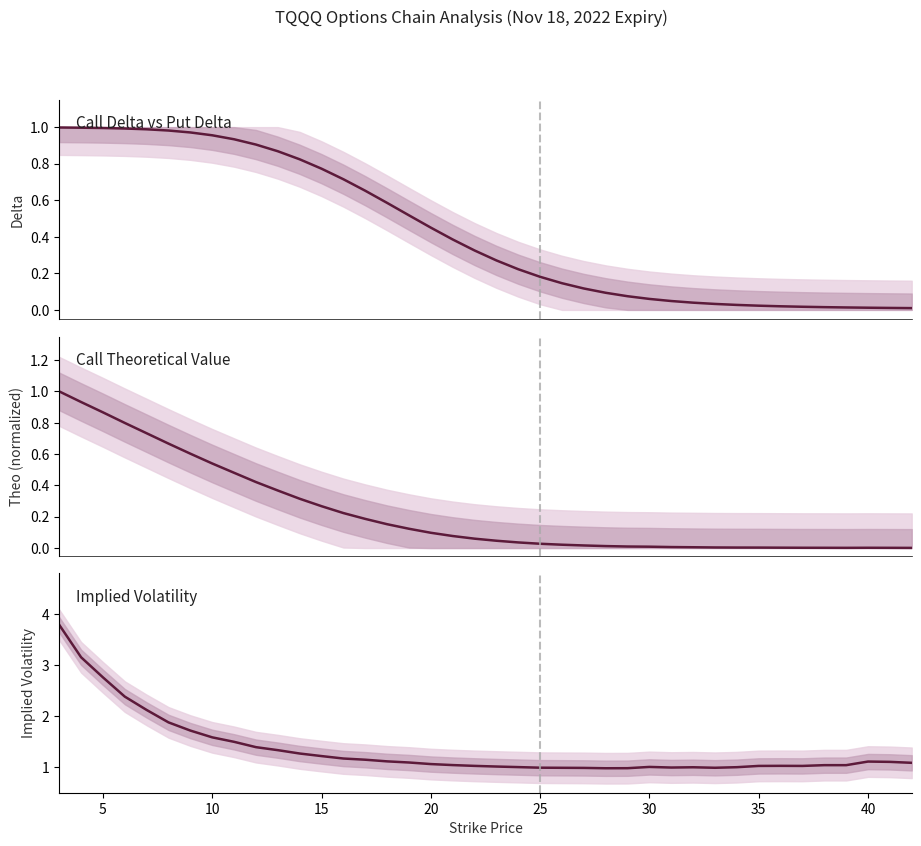

How many interior local valleys does the Call Theo (normalized) series have?

1